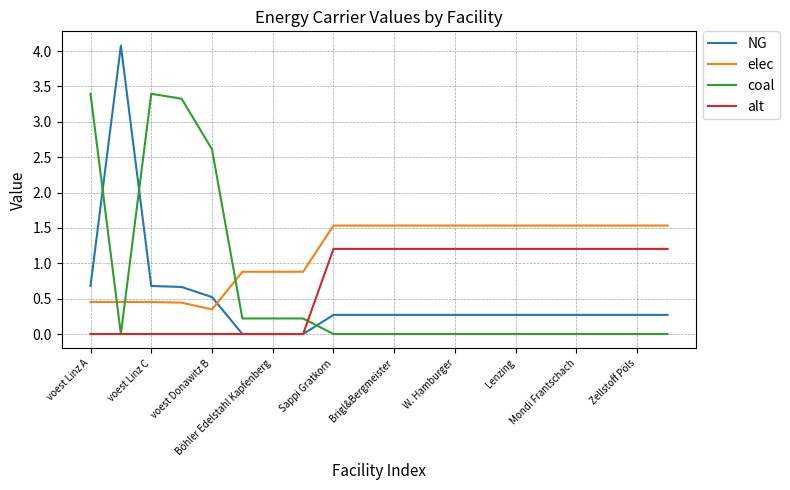

Which series has the largest range (max minus min)?

NG